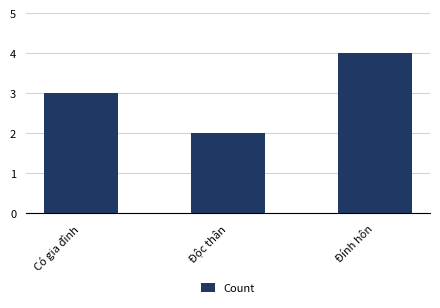

What position from the right is Có gia đình?

3